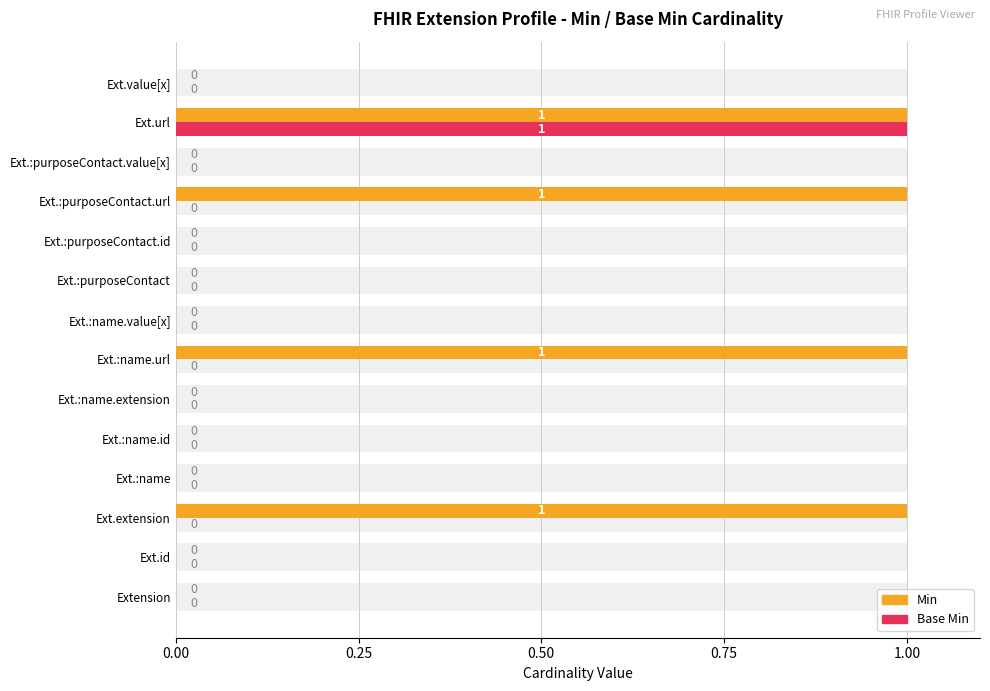

The value of Min at Ext.value[x] is 1. True or false?

False